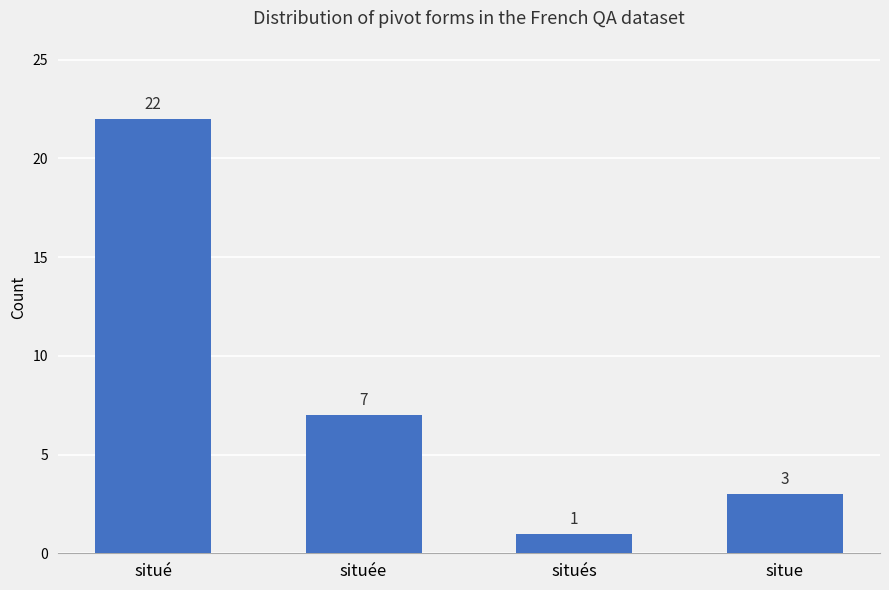

Approximately how many times larger is the value at situé compared to situés?

22.0